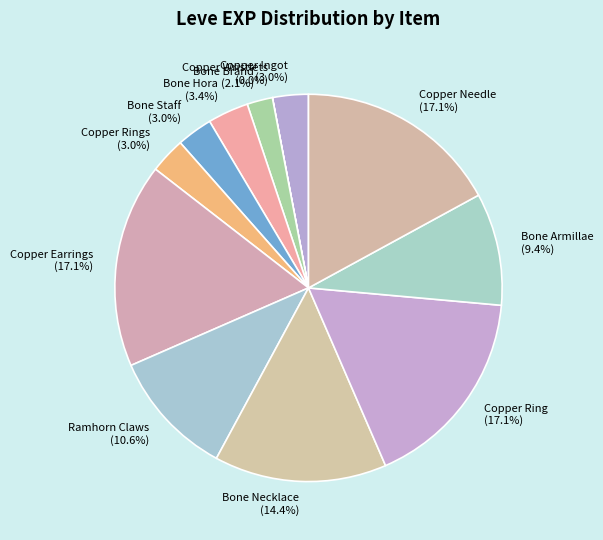

True or false: Bone Armillae accounts for 9% of the total.

True